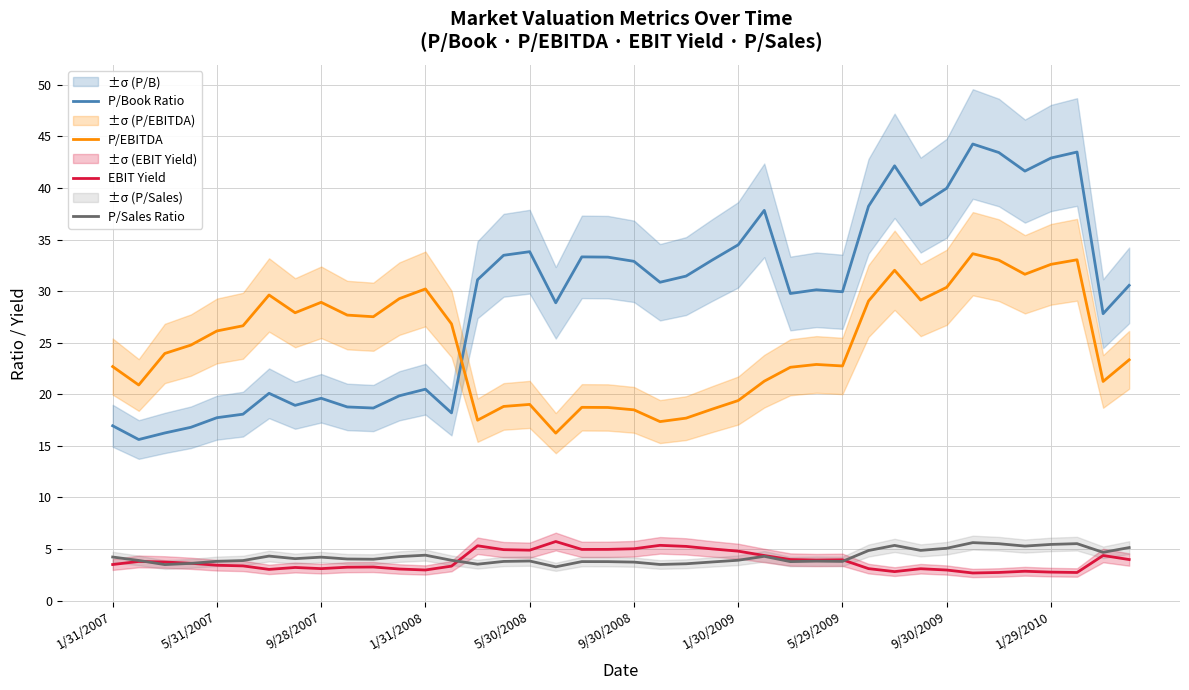

What is the lowest value of the EBIT Yield series?

2.7